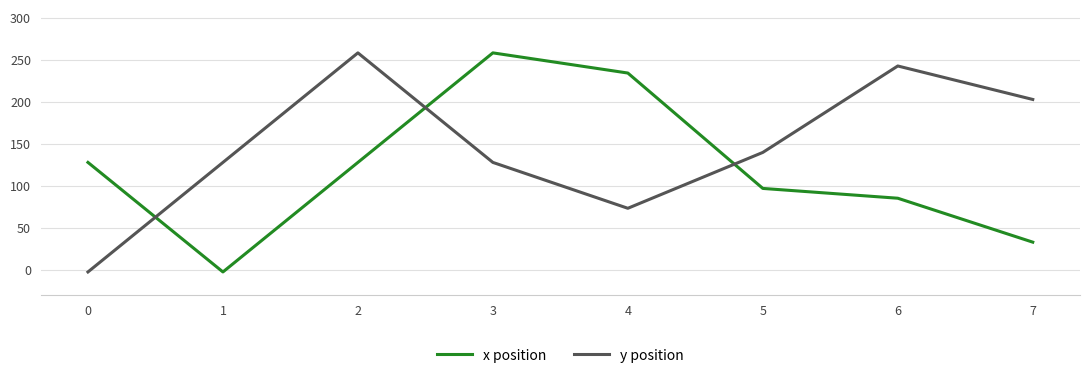

How many values in the y position series exceed 139?

4